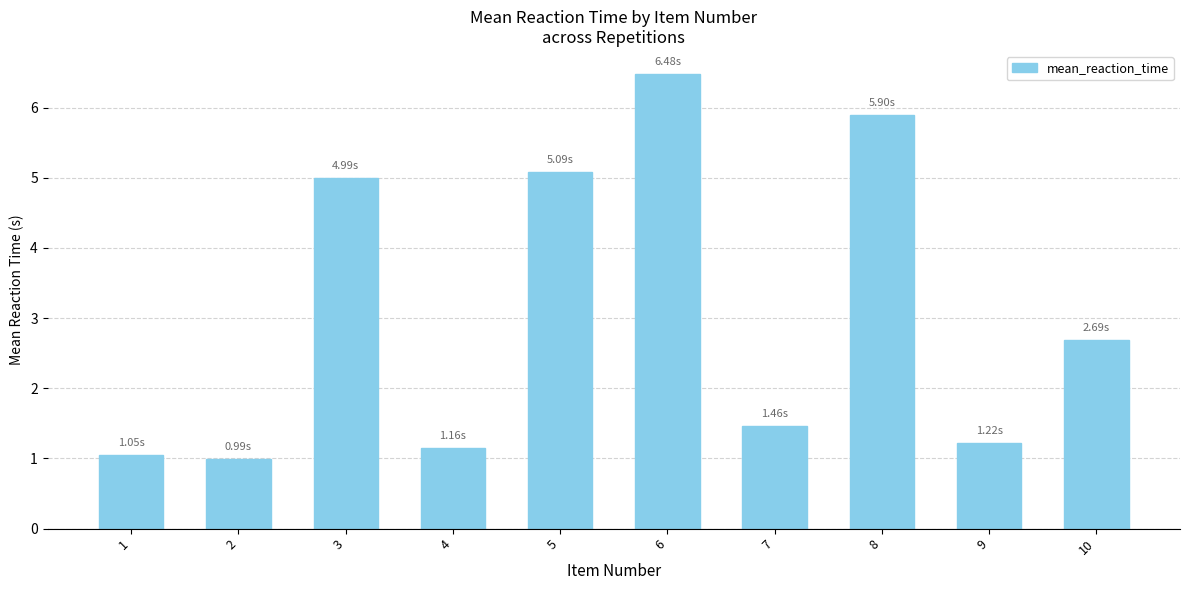

What is the approximate value at 5?

5.1